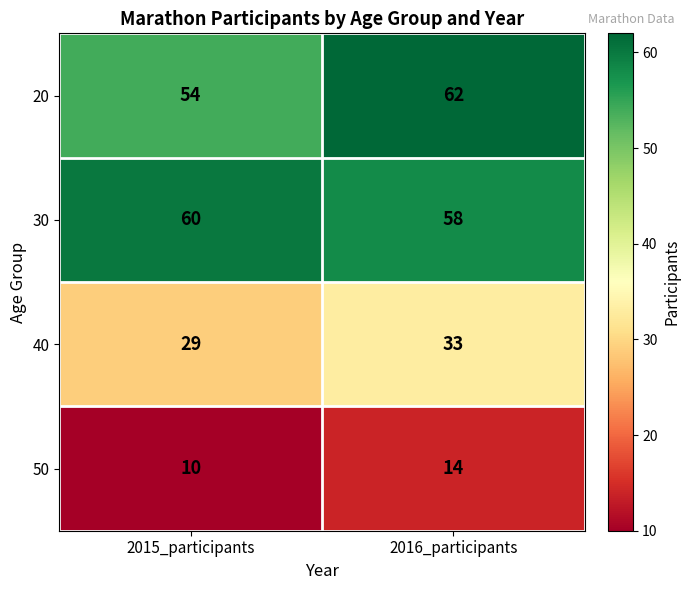

What is the difference between the highest and lowest values at 2016_participants?

48